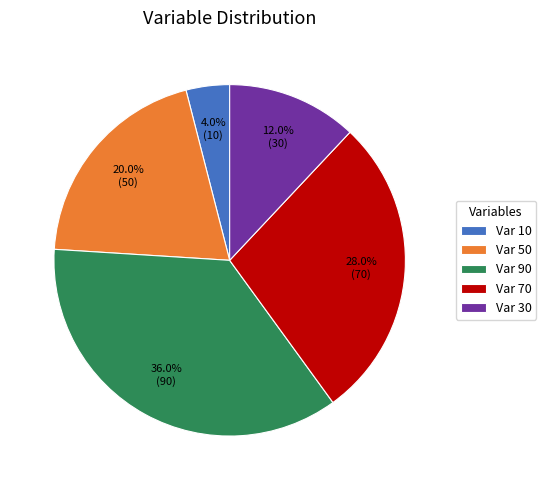

Does Var 70 represent more than half of the total?

No